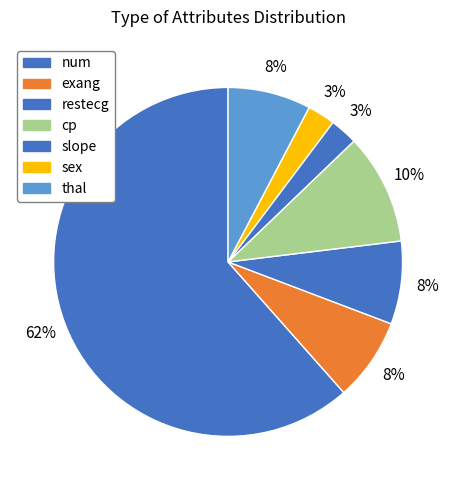

Count the number of slices in the pie.

7